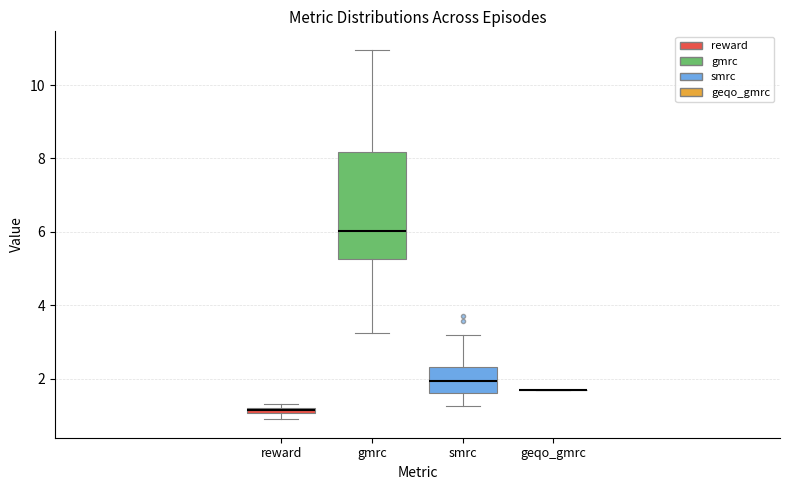

Which box is the tallest, from its lower edge to its upper edge?

gmrc